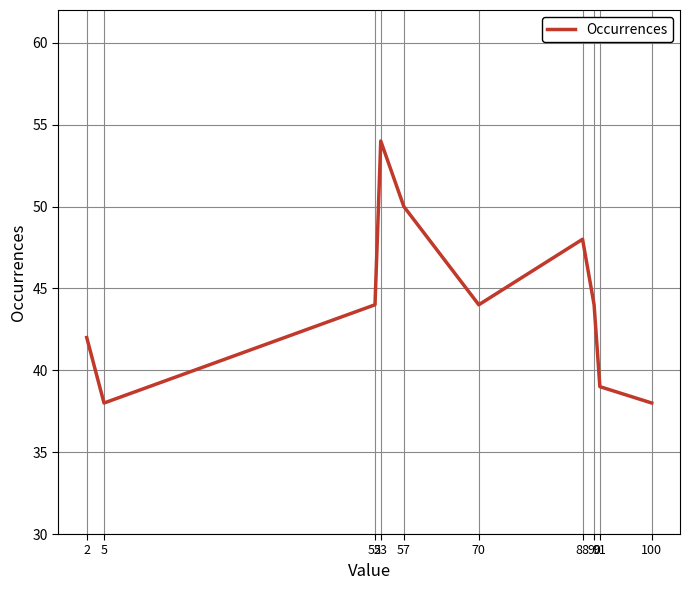

What is the minimum value shown in the chart?

38